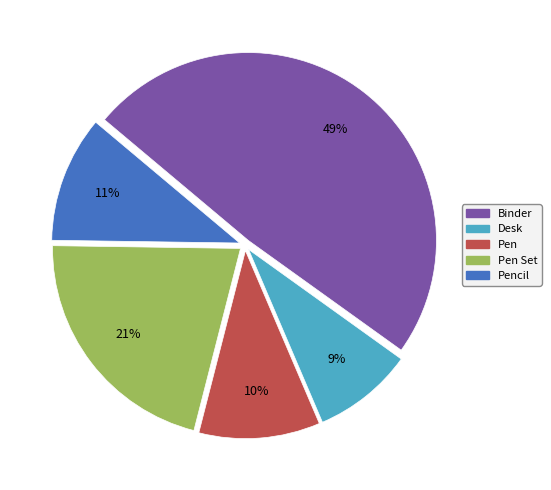

To the nearest percent, what is the difference between the largest and smallest slice percentages?

40%